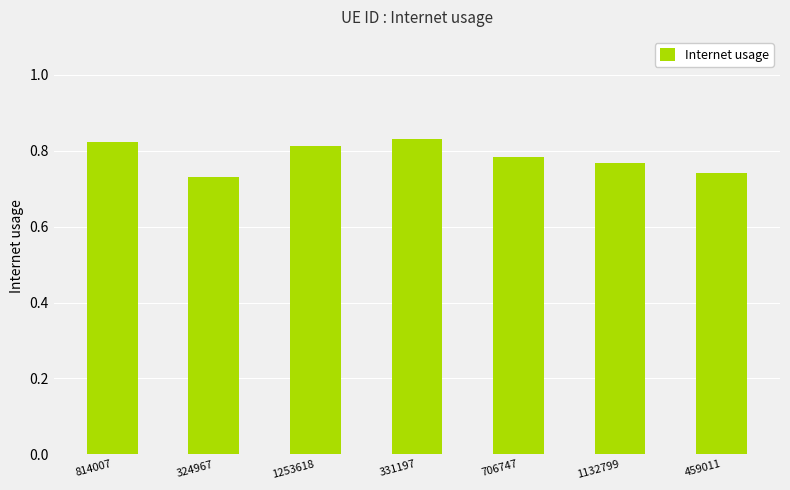

What is the sum of the values at 459011 and 706747?

1.5